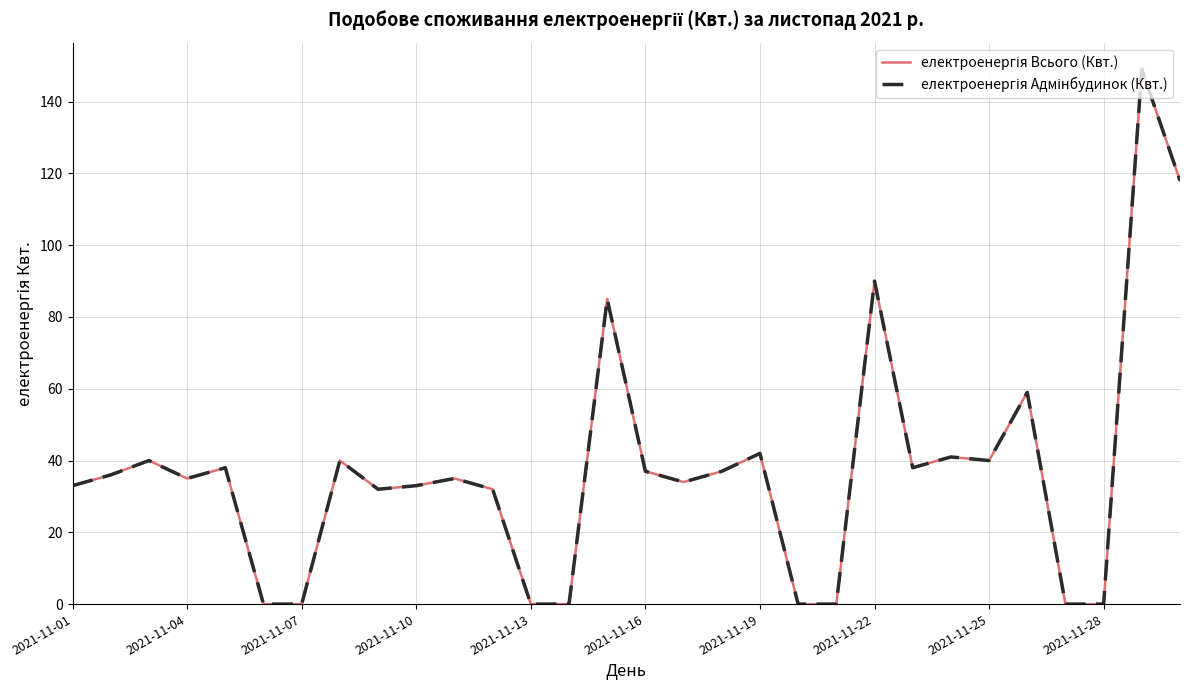

Is this an area chart (filled region under the line)?

No